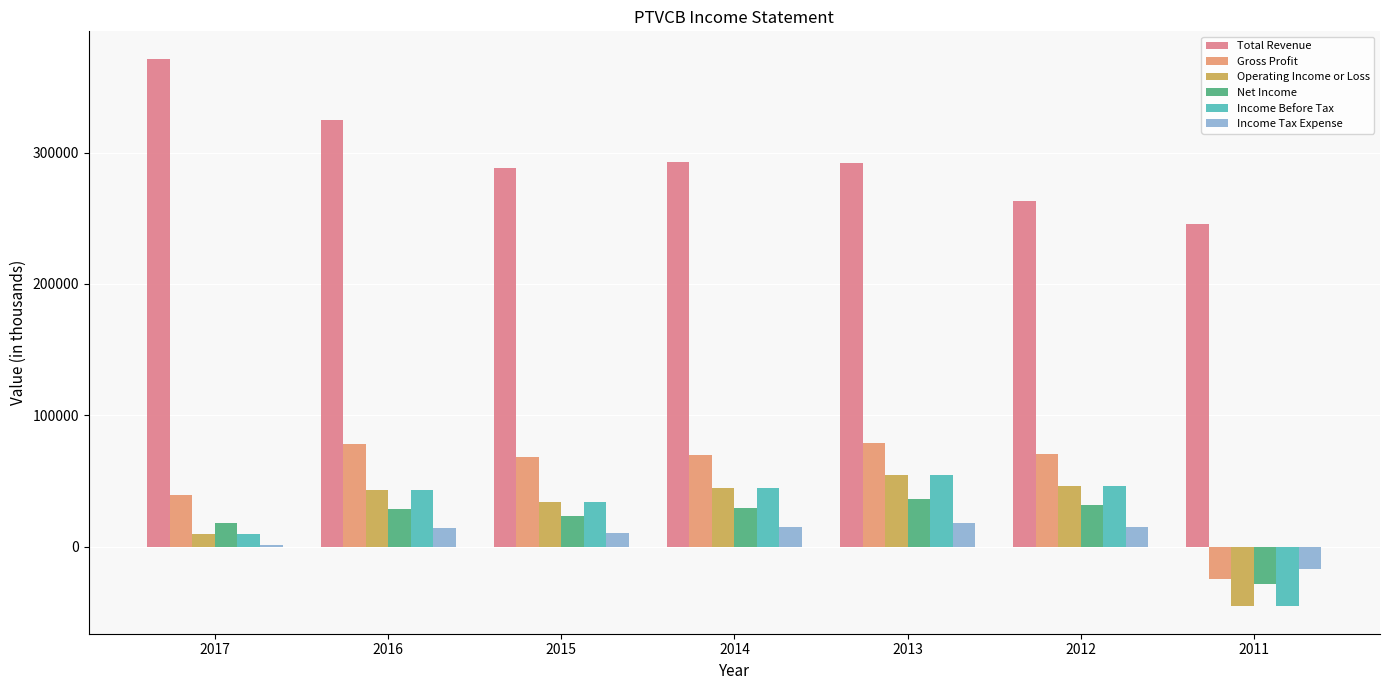

How many bars are there in total?

42